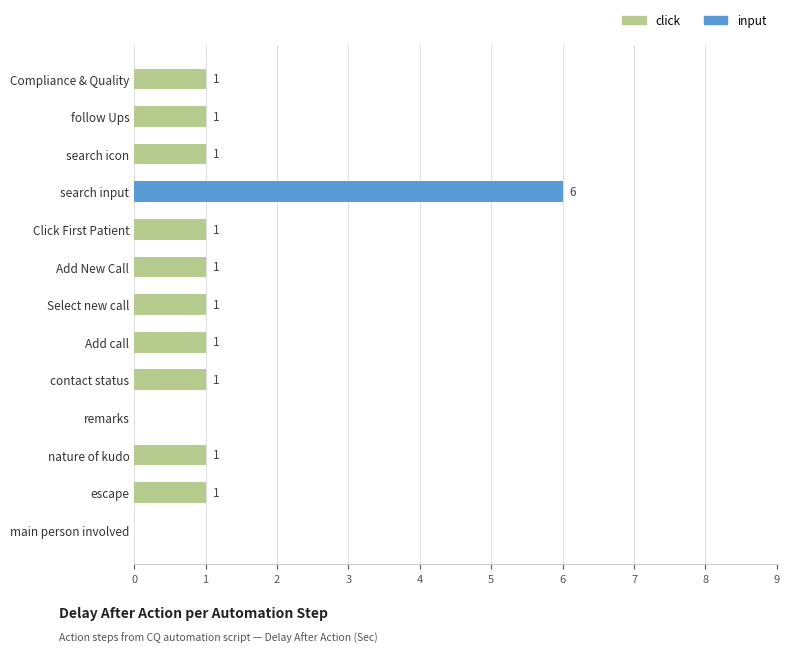

How many categories are shown in the chart?

13